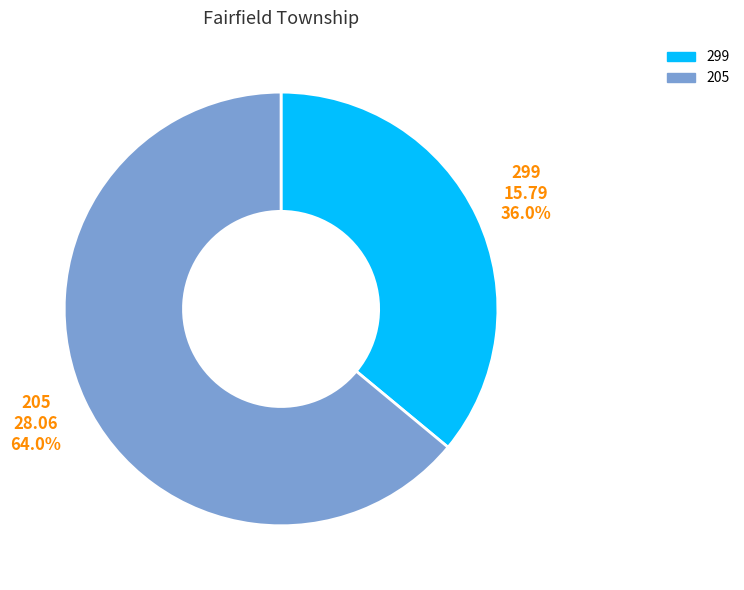

The 299 slice represents 36% of the pie. True or false?

True